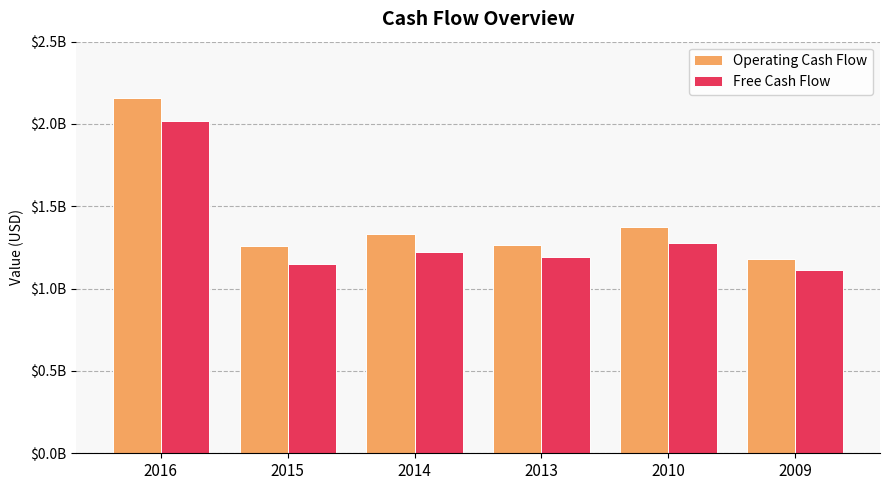

Reading left to right, what are all the values shown in this chart?

Operating Cash Flow: 2155000000	1259000000	1331000000	1264000000	1376000000	1183000000
Free Cash Flow: 2019000000	1148000000	1224000000	1190000000	1279000000	1114000000